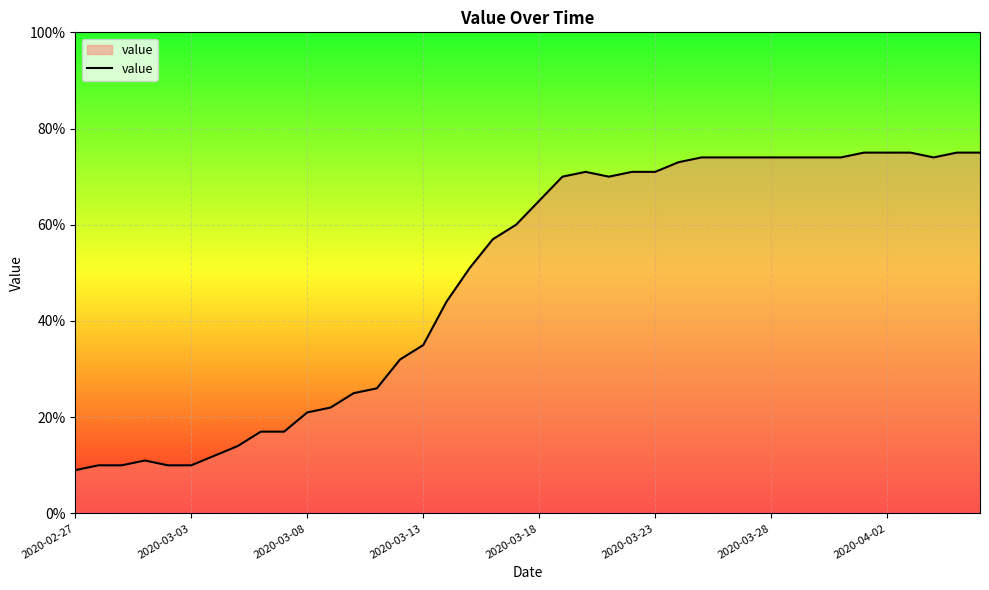

What is the sum of all values?

1951